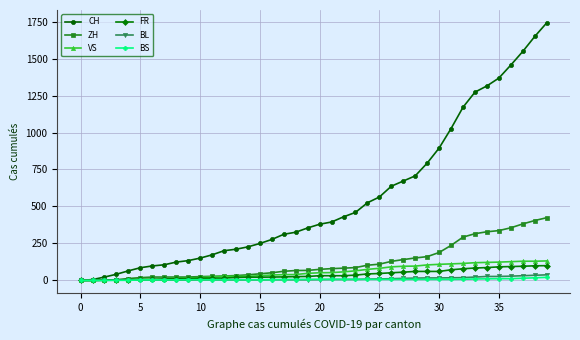

What is the maximum value shown in the chart?

1741